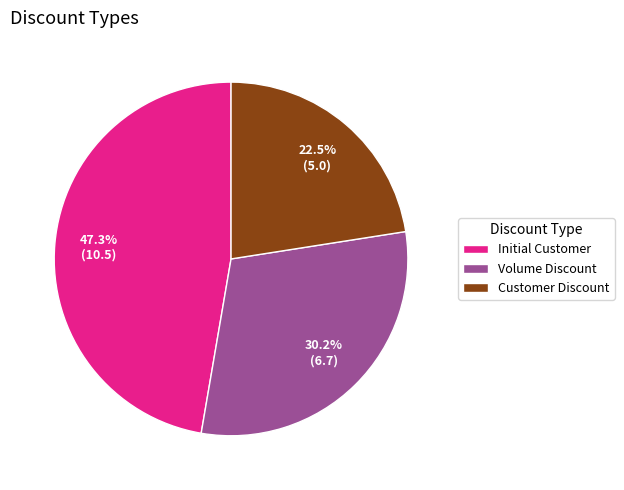

Combined, what portion of the pie is Customer Discount and Initial Customer?

69.8%